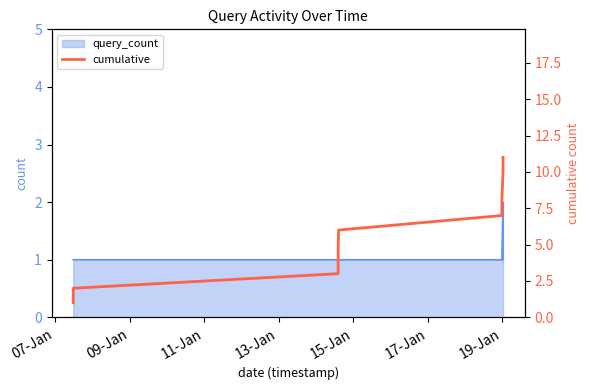

What is the sum of all values?

57